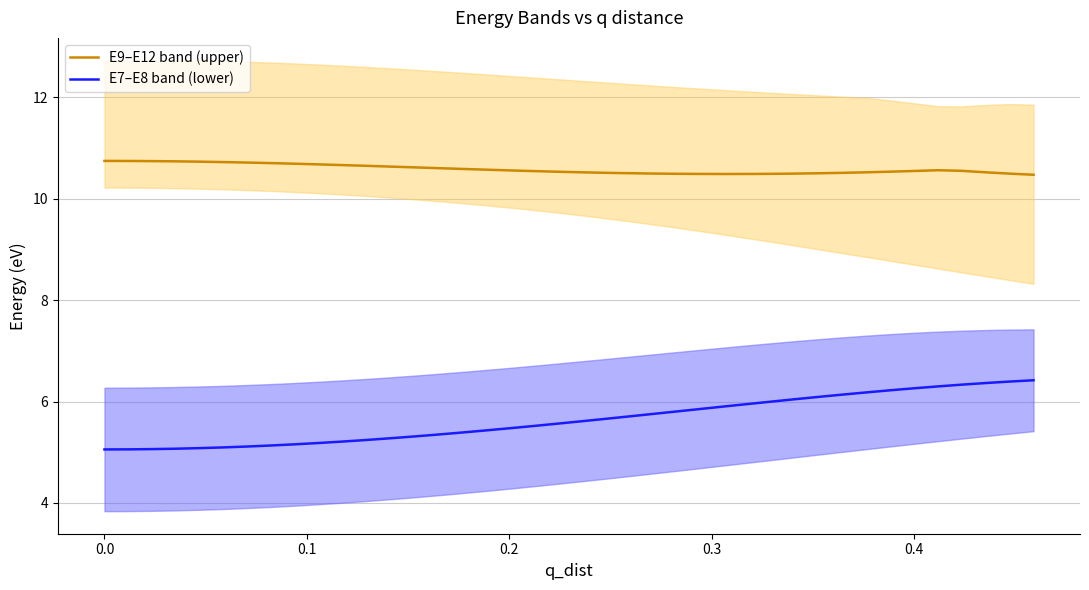

True or false: E9–E12 band (upper) and E7–E8 band (lower) intersect in this chart.

False